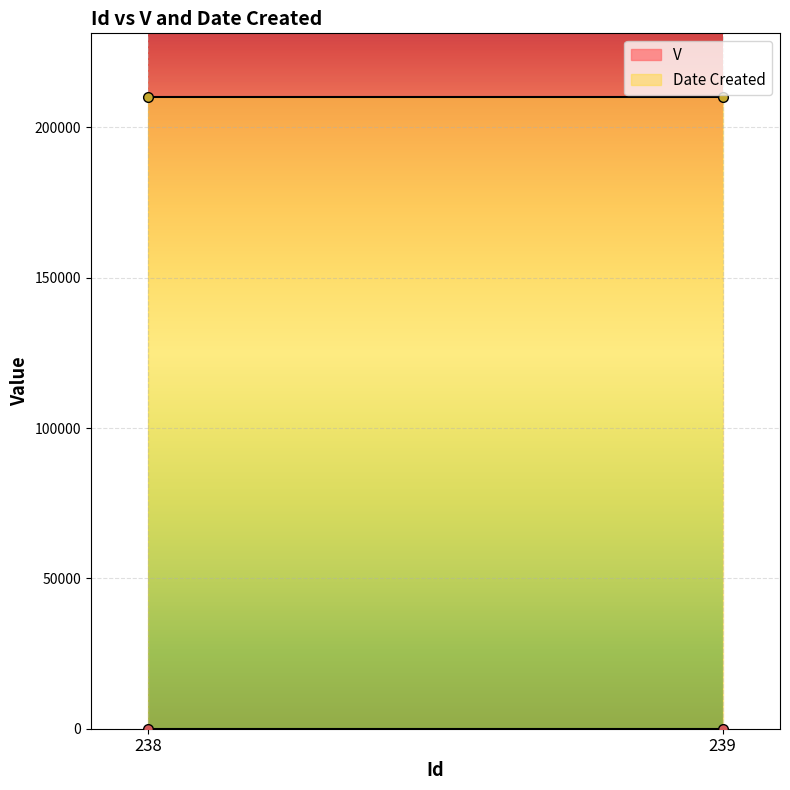

Rank the series at 239 from lowest to highest value.

V, Date Created